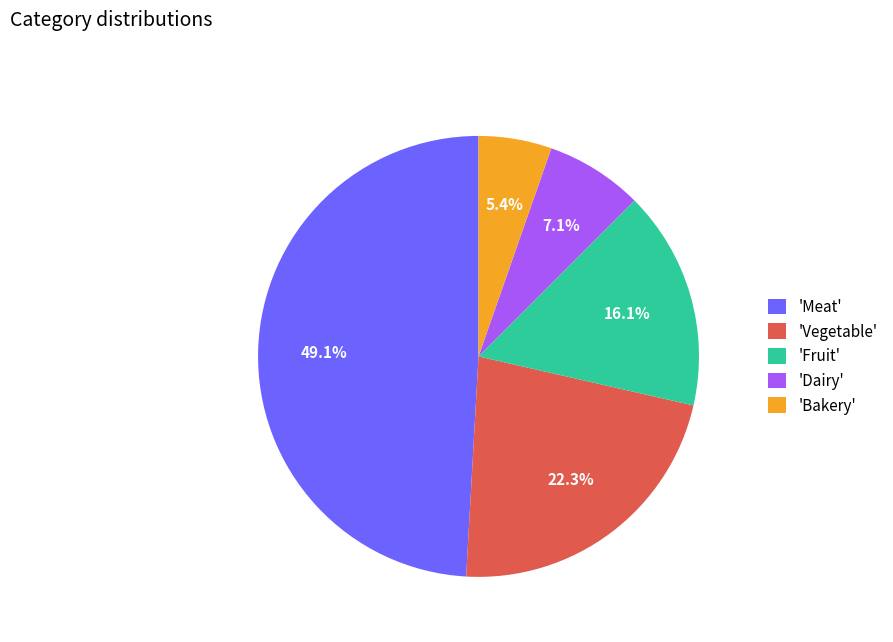

What portion of the pie excludes 'Fruit'?

83.9%